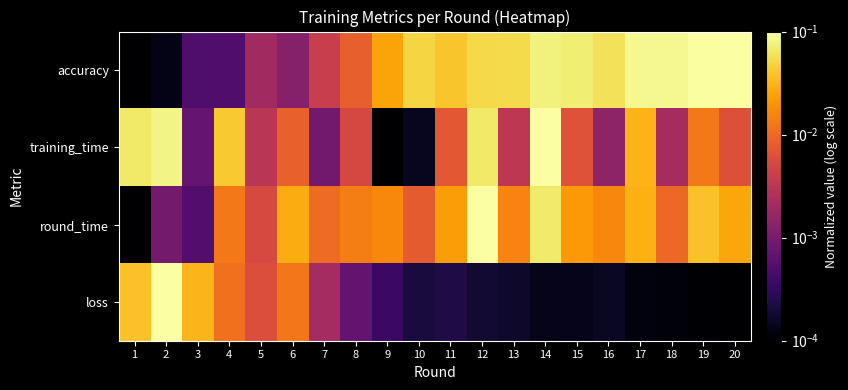

Reading left to right, transcribe all the data shown in this chart.

accuracy: 1=0.0	2=0.0	3=0.0	4=0.0	5=0.0	6=0.0	7=0.0	8=0.0	9=0.0	10=0.0	11=0.0	12=0.1	13=0.1	14=0.1	15=0.1	16=0.1	17=0.1	18=0.1	19=0.1	20=0.1
training_time: 1=0.1	2=0.1	3=0.0	4=0.0	5=0.0	6=0.0	7=0.0	8=0.0	9=0.0	10=0.0	11=0.0	12=0.1	13=0.0	14=0.1	15=0.0	16=0.0	17=0.0	18=0.0	19=0.0	20=0.0
round_time: 1=0.0	2=0.0	3=0.0	4=0.0	5=0.0	6=0.0	7=0.0	8=0.0	9=0.0	10=0.0	11=0.0	12=0.1	13=0.0	14=0.1	15=0.0	16=0.0	17=0.0	18=0.0	19=0.0	20=0.0
loss: 1=0.0	2=0.1	3=0.0	4=0.0	5=0.0	6=0.0	7=0.0	8=0.0	9=0.0	10=0.0	11=0.0	12=0.0	13=0.0	14=0.0	15=0.0	16=0.0	17=0.0	18=0.0	19=0.0	20=0.0